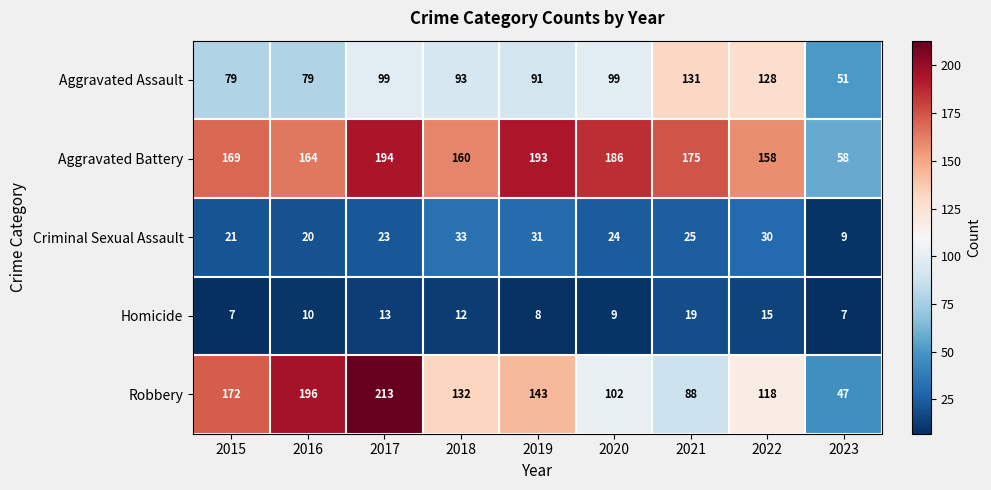

What is the smallest value displayed?

7